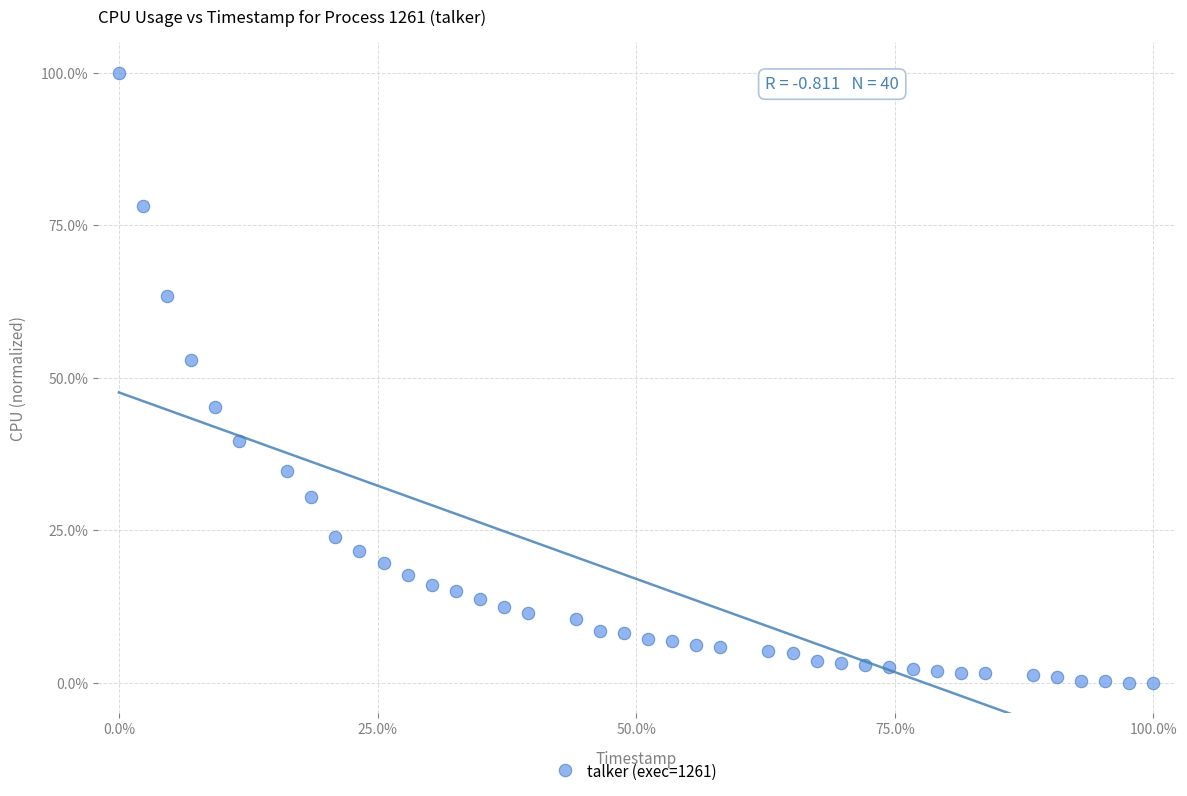

What is the range of Y values (max minus min)?

100.0